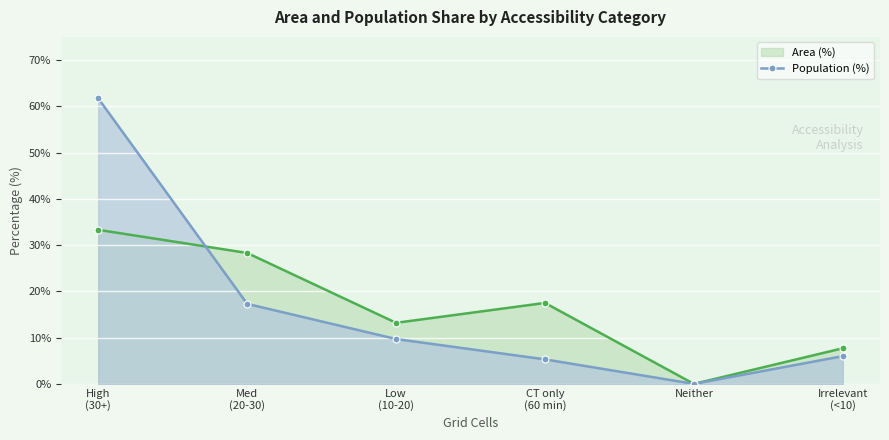

Which category has the highest value in the Area (%) series?

High
(30+)